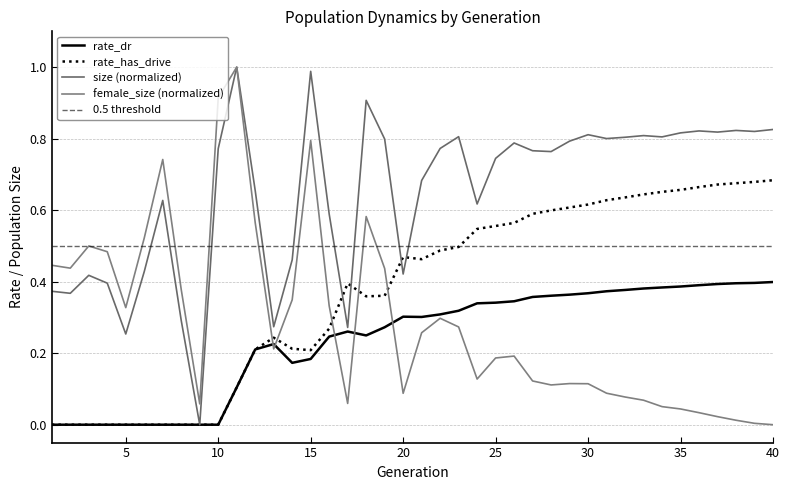

At which category does rate_has_drive reach its first local valley?

15